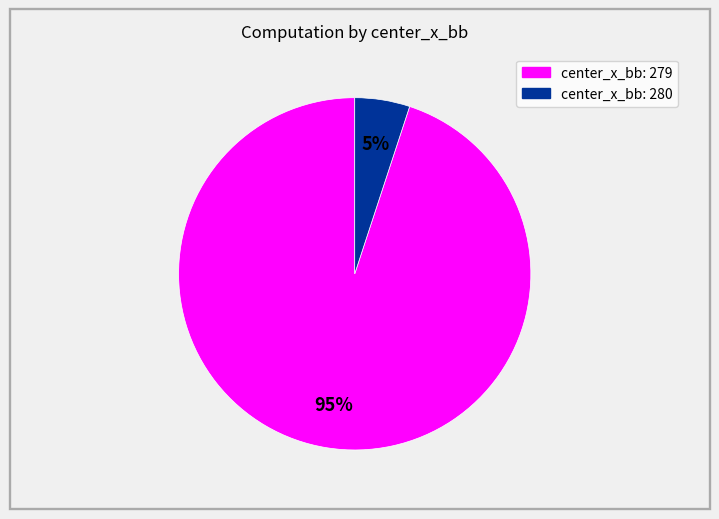

To the nearest percent, what is the average slice percentage?

50%